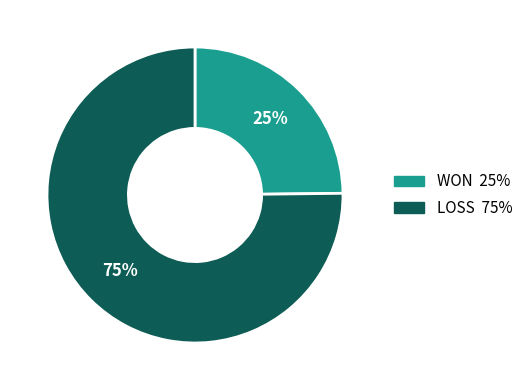

Is there a majority slice in this chart?

Yes